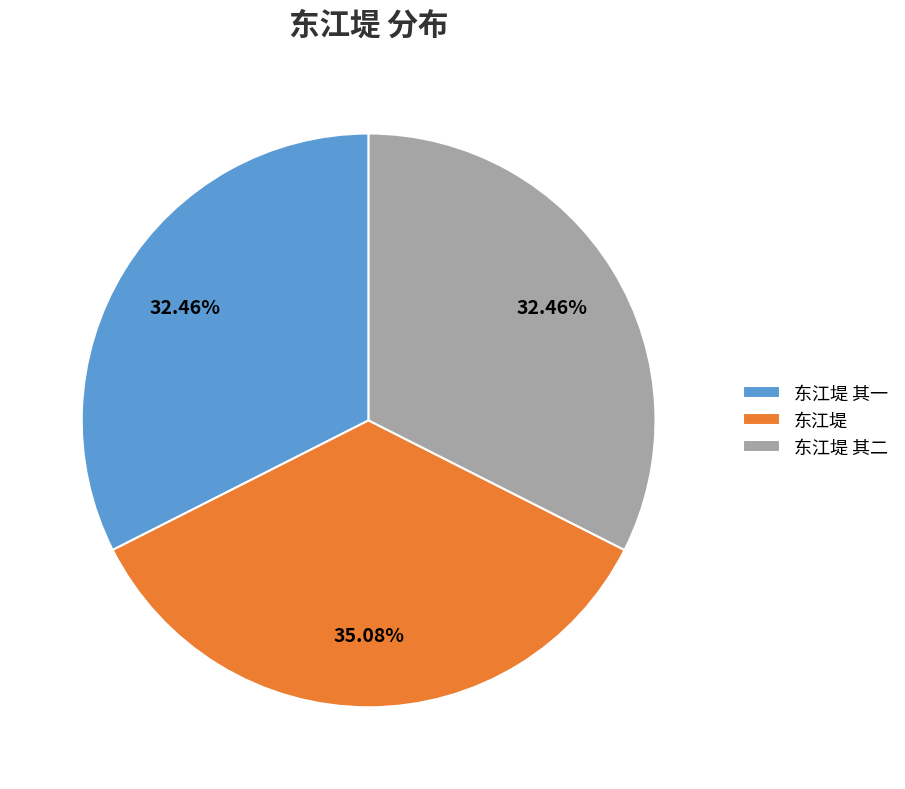

What is the total percentage of 东江堤 and 东江堤 其一?

67.5%